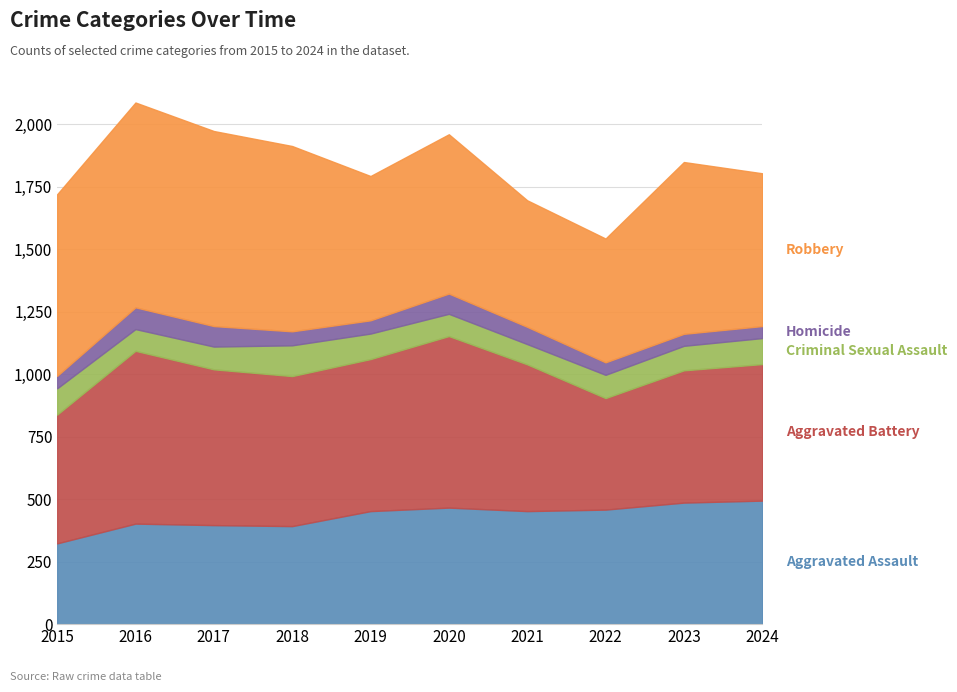

What is the total value across all series at 2018?

1912